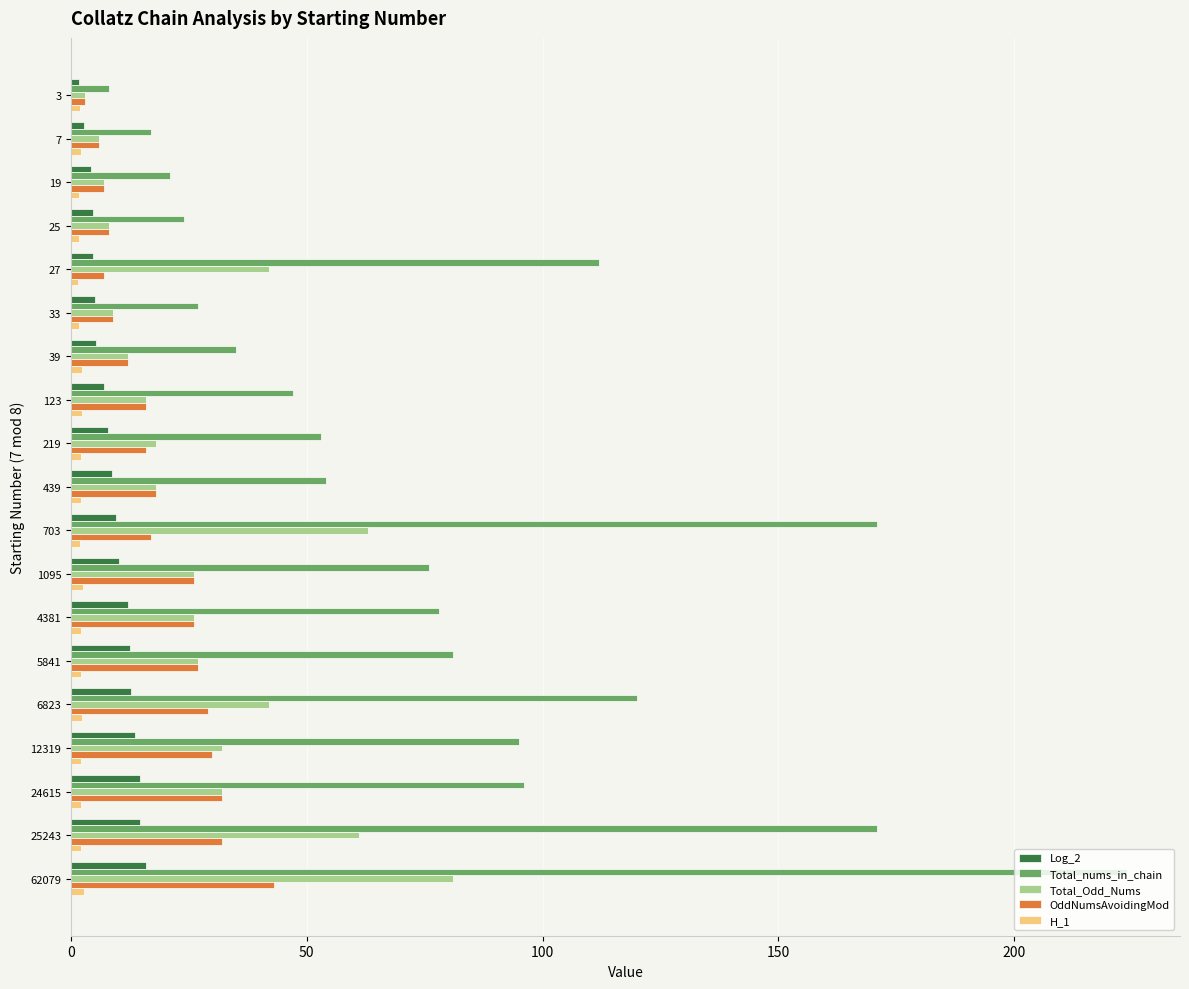

List the series in order of their peak value, highest first.

Total_nums_in_chain, Total_Odd_Nums, OddNumsAvoidingMod, Log_2, H_1